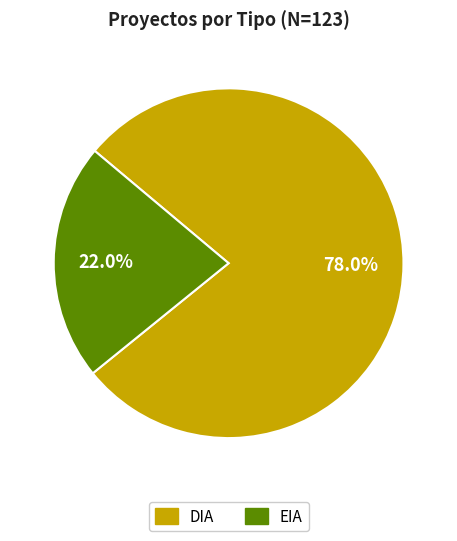

Which category has the smallest portion of the pie?

EIA